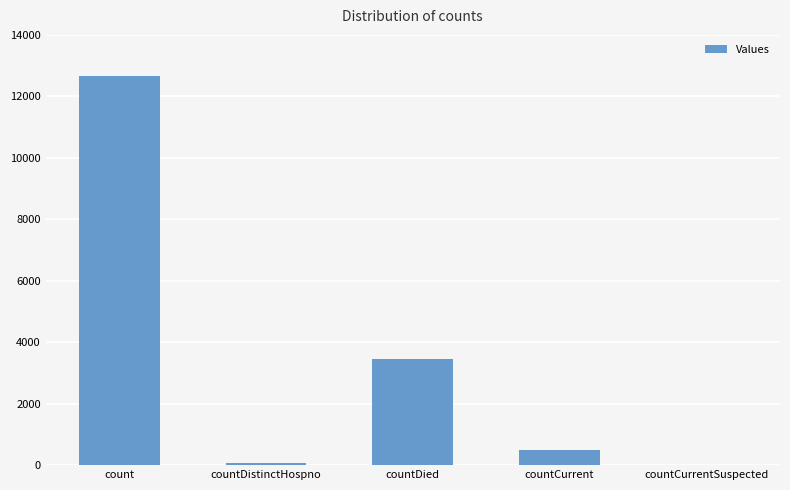

Where is the data nearest to the value 6337?

countDied